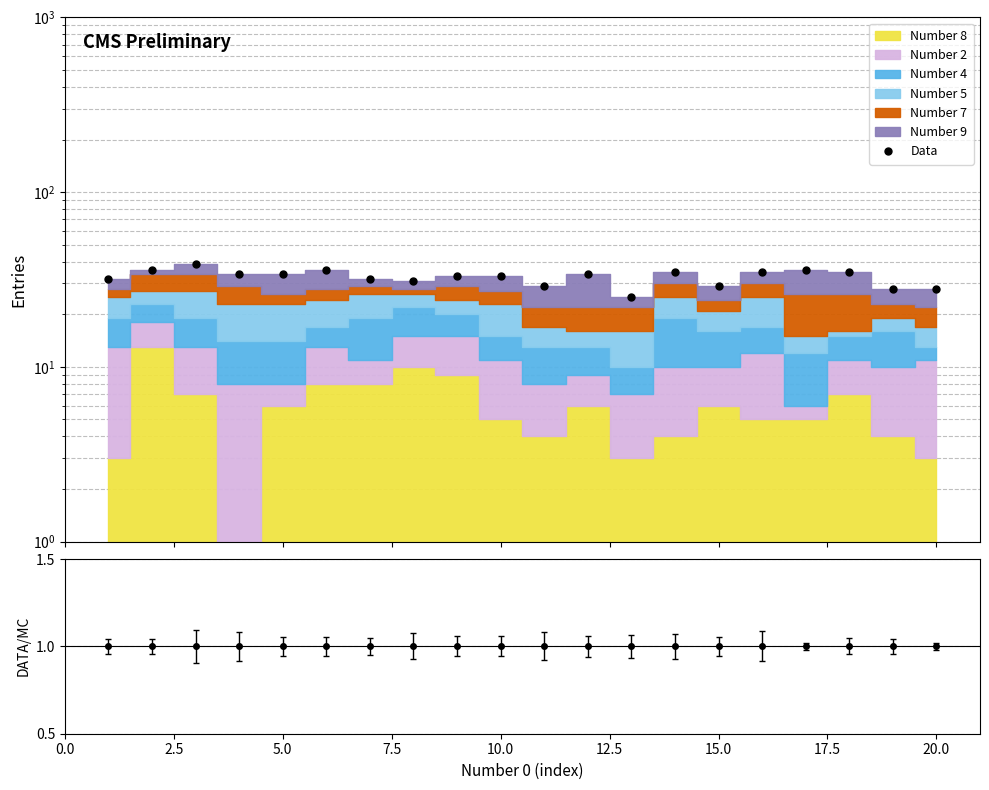

Reading left to right, what are all the values shown in this chart?

Data: 32	36	39	34	34	36	32	31	33	33	29	34	25	35	29	35	36	35	28	28
Data/MC: 1	1	1	1	1	1	1	1	1	1	1	1	1	1	1	1	1	1	1	1